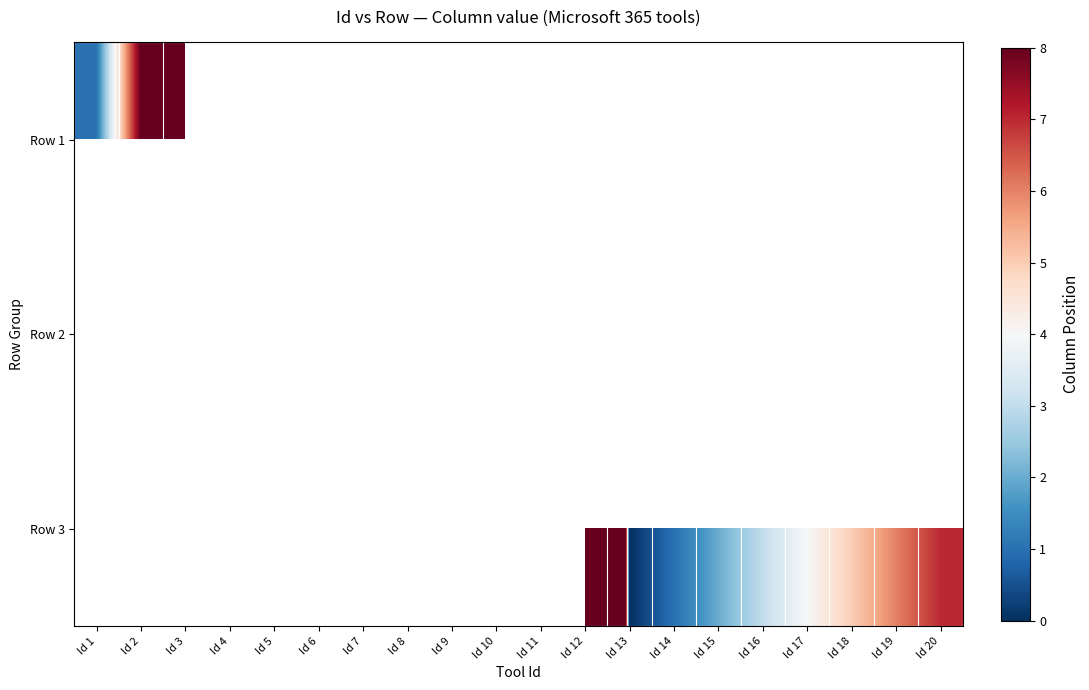

Which label corresponds to the smallest value in the chart?

Id 13